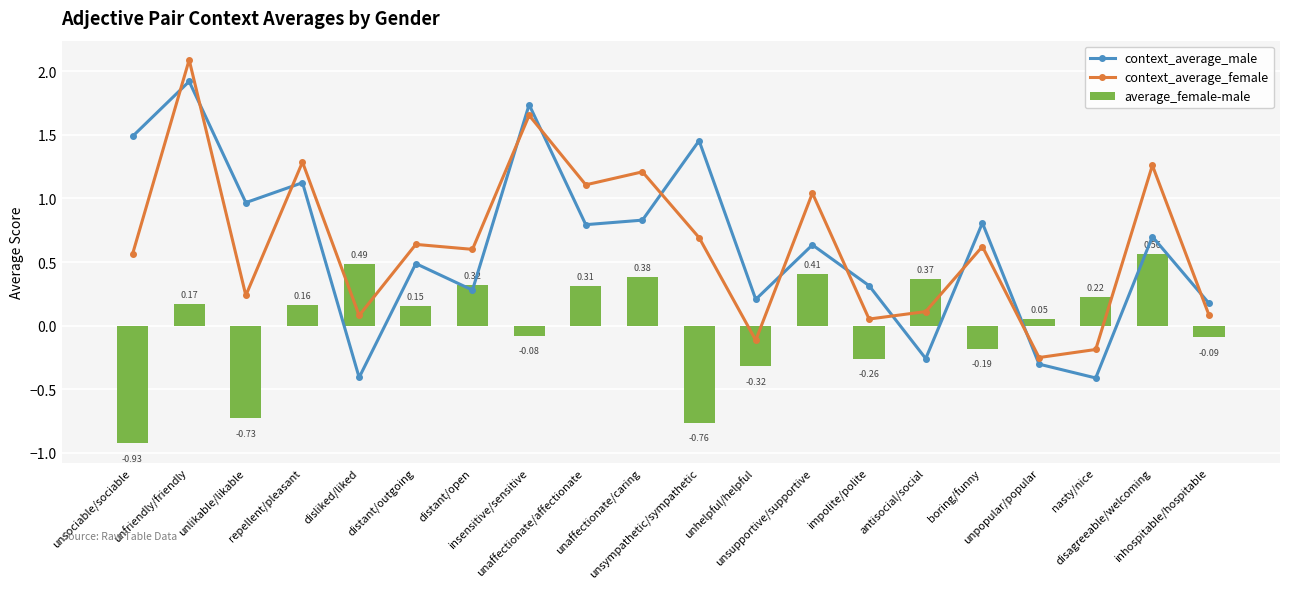

Which series changed the most between unlikable/likable and boring/funny?

average_female-male